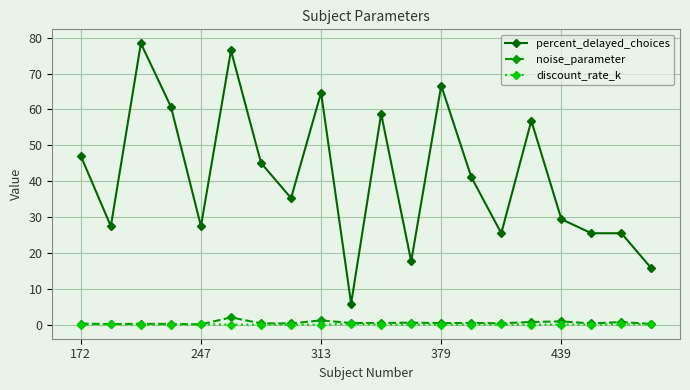

True or false: percent_delayed_choices and noise_parameter cross at least once.

False